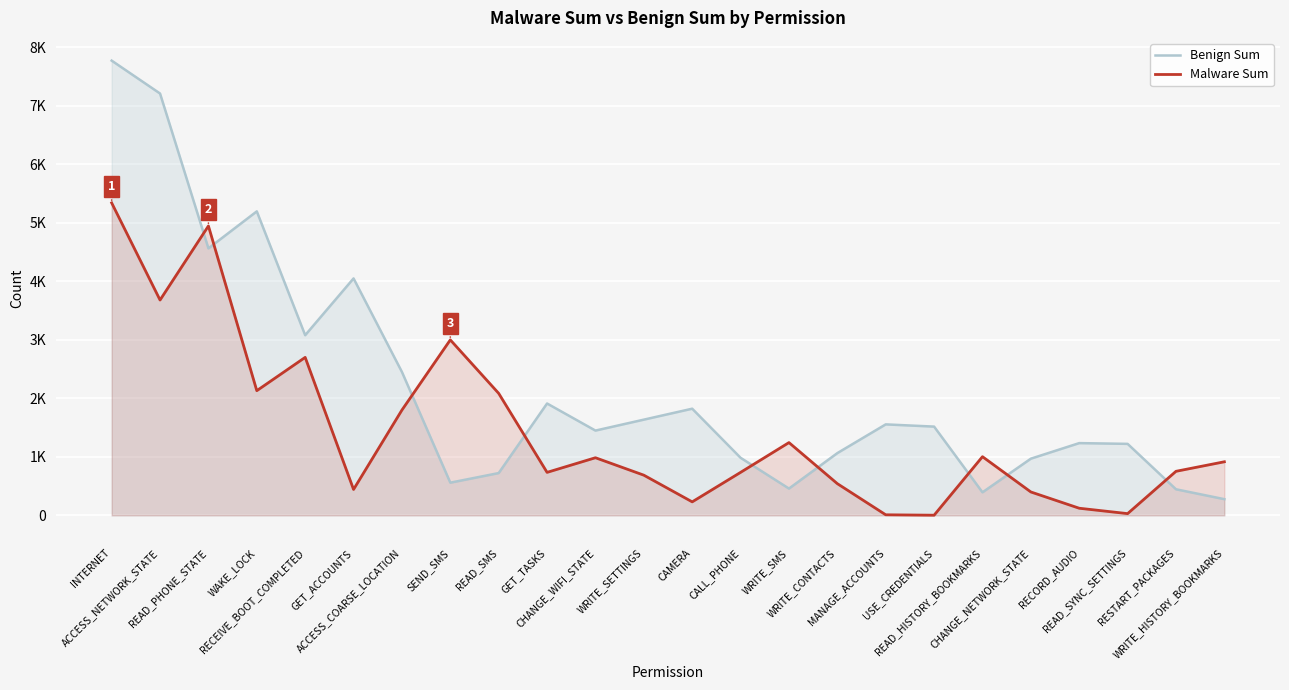

Is it true that Malware Sum equals 5375 at SEND_SMS?

False